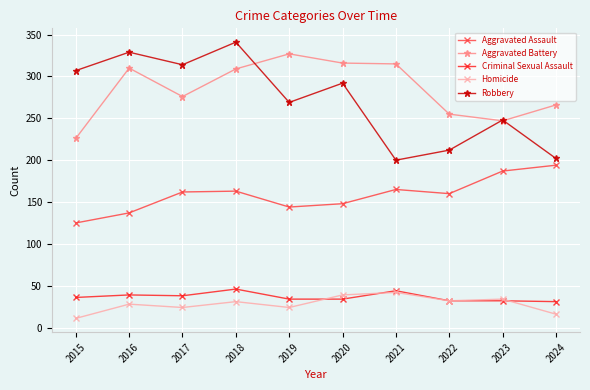

How many data points in Aggravated Assault are less than 162?

5